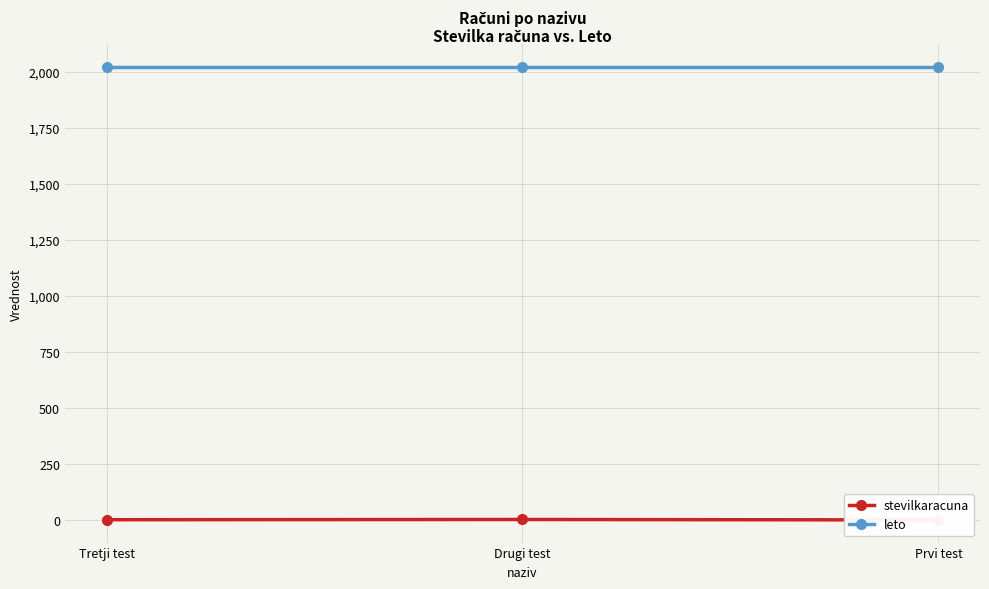

At which label does stevilkaracuna first exceed 2?

Drugi test